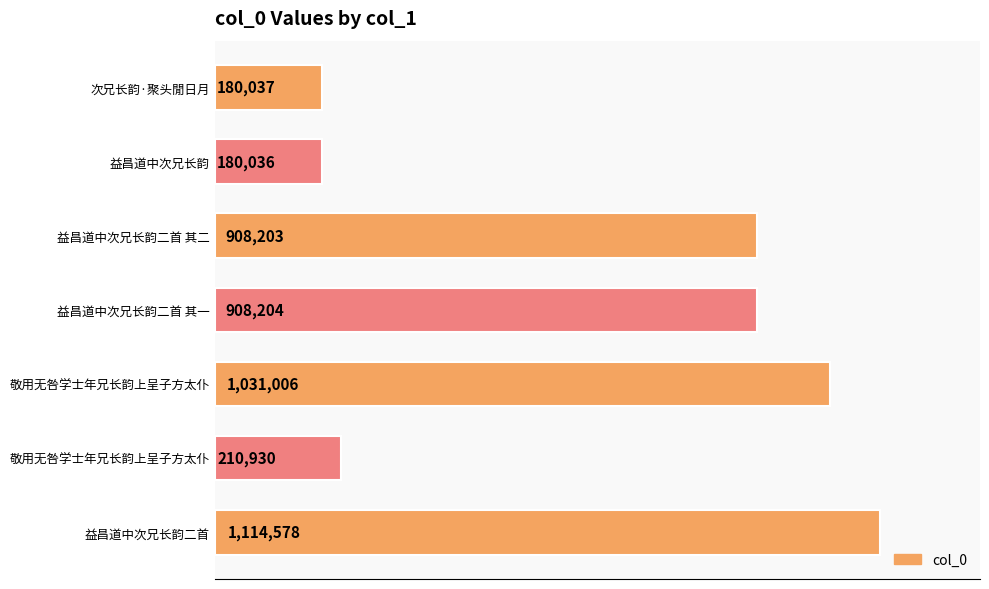

How many data points are less than 908203?

3